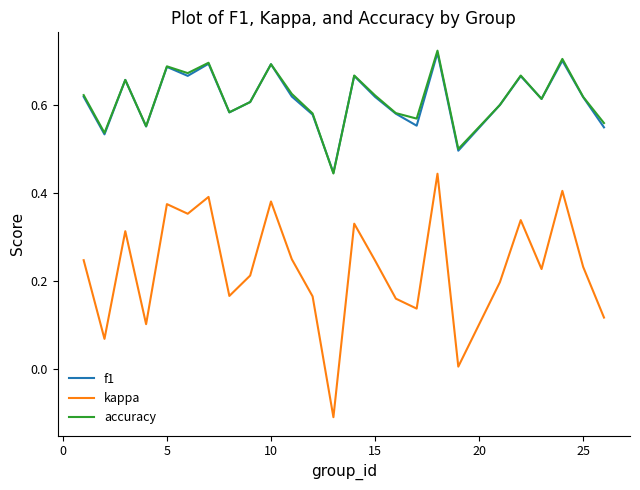

True or false: accuracy has more than 2 interior local peaks.

True